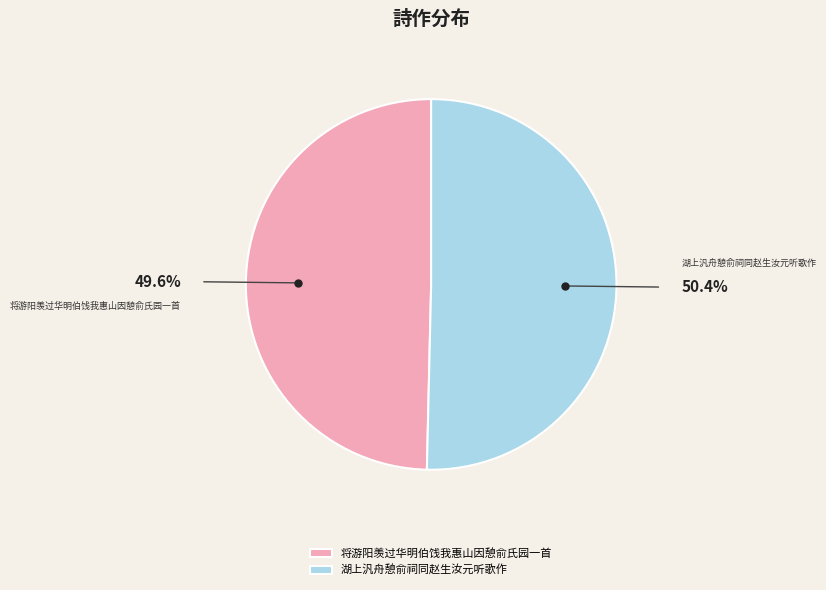

Rank the categories by value from highest to lowest.

湖上汎舟憩俞祠同赵生汝元听歌作, 将游阳羡过华明伯饯我惠山因憩俞氏园一首